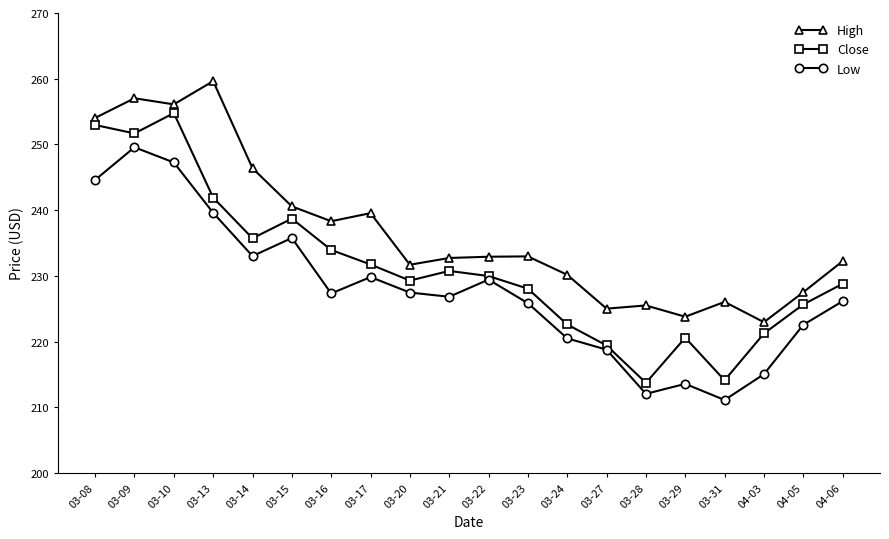

What is the spread (max minus min) of values at 03-22?

3.5